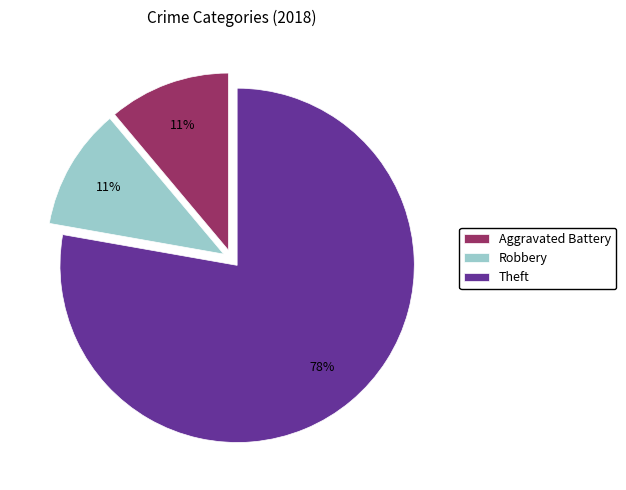

To the nearest percent, what is the difference between the largest and smallest slice percentages?

67%